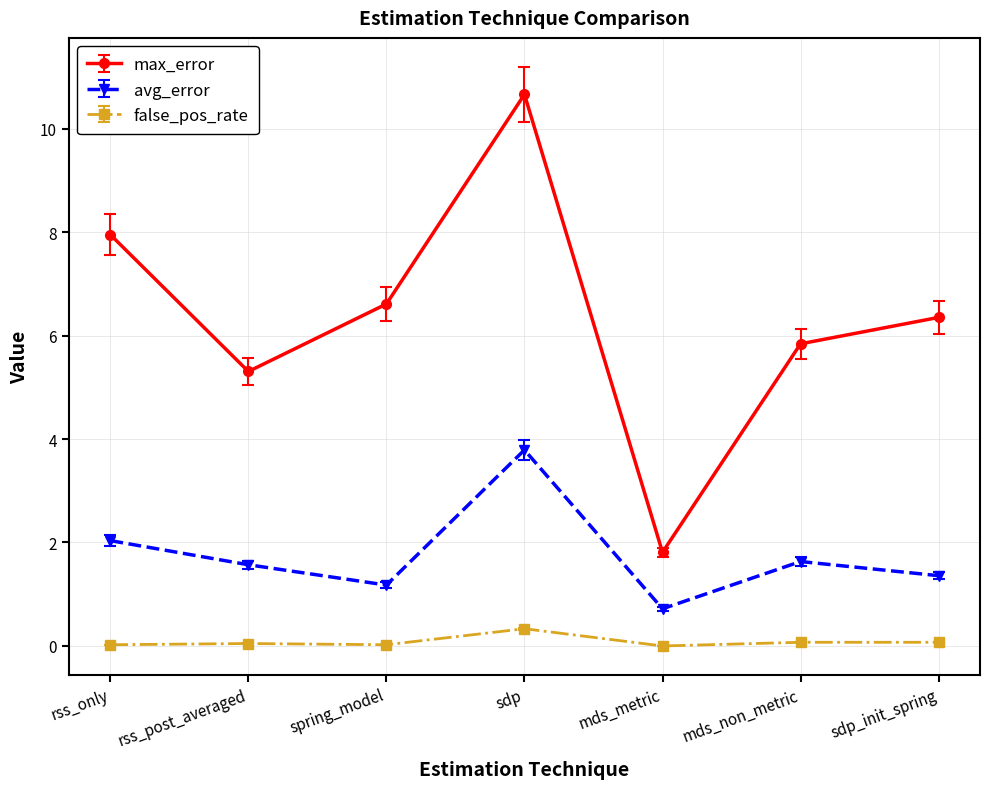

At which category does max_error reach its first local valley?

rss_post_averaged